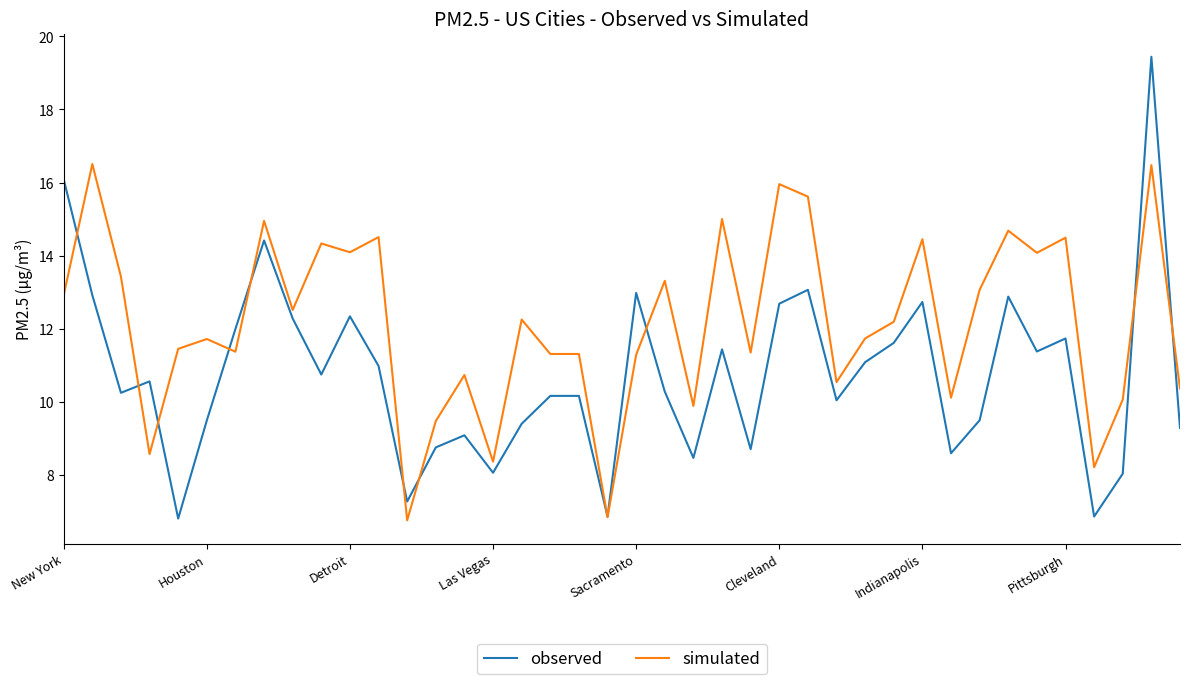

Which series ends up on top after the final intersection of observed and simulated?

simulated